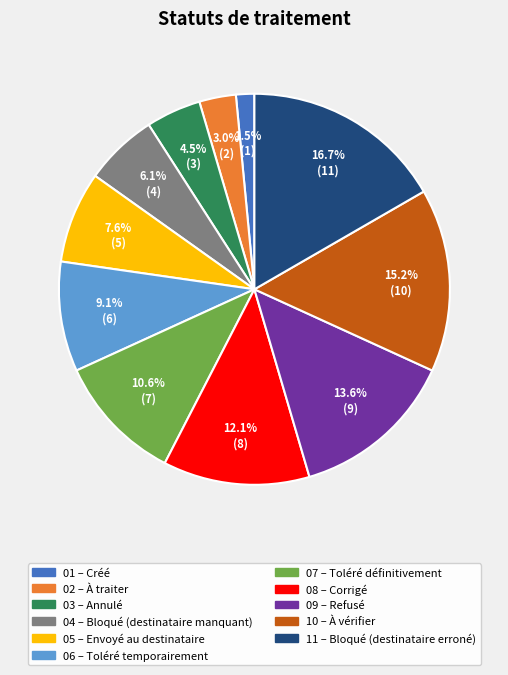

Is there a majority slice in this chart?

No